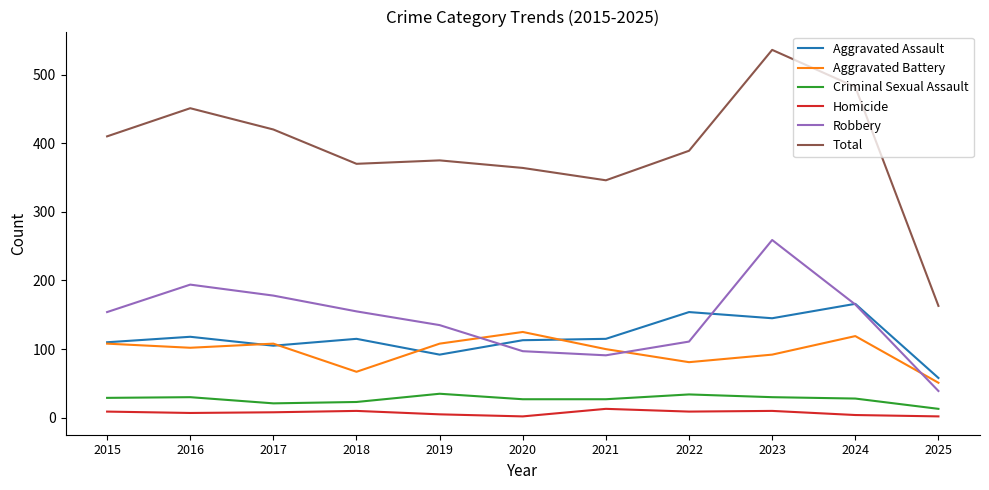

Where does the Total series first go above 389?

2015